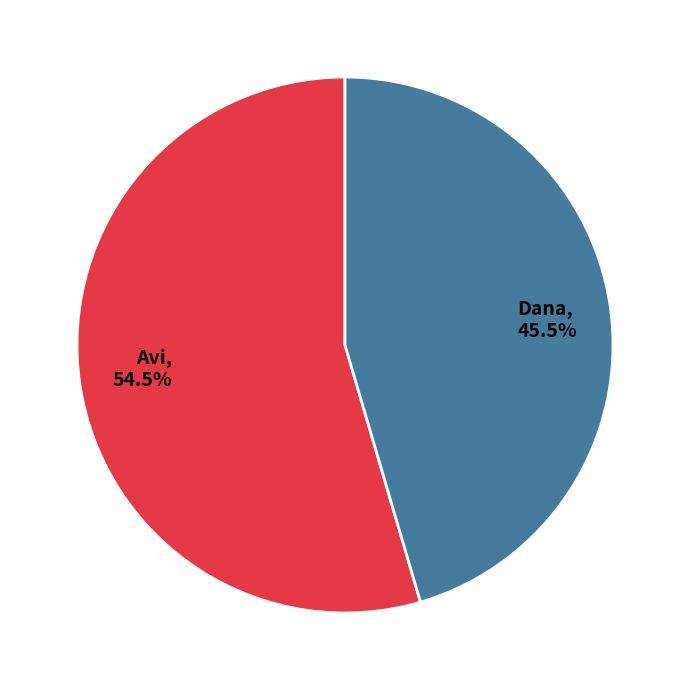

Approximately how many times larger is the value at Avi compared to Dana?

1.2